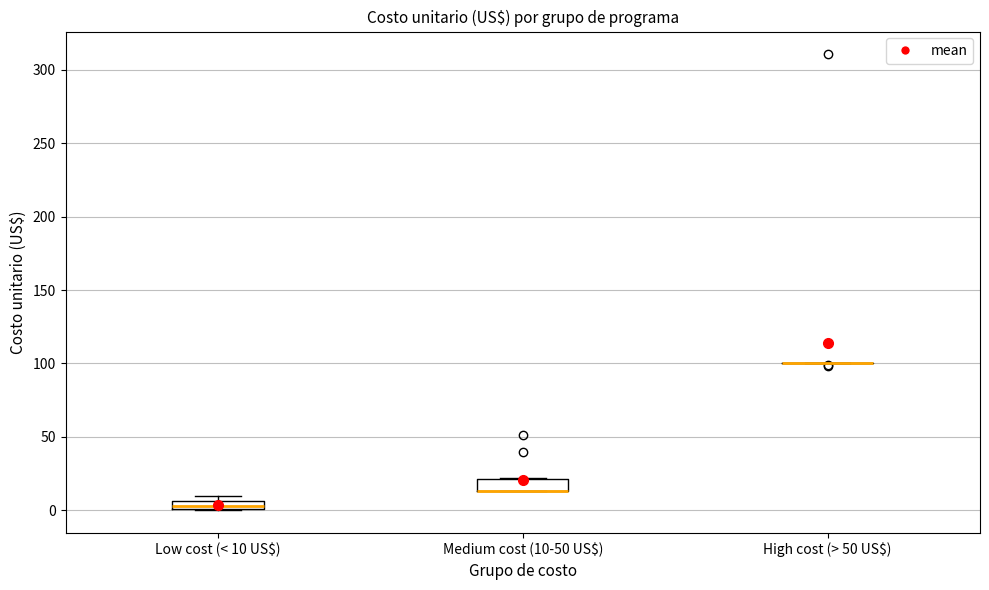

Where is the upper edge of the box for Medium cost (10-50 US$) on the y-axis? The values are not printed on the chart, so give them approximately, as read against the axis.

20